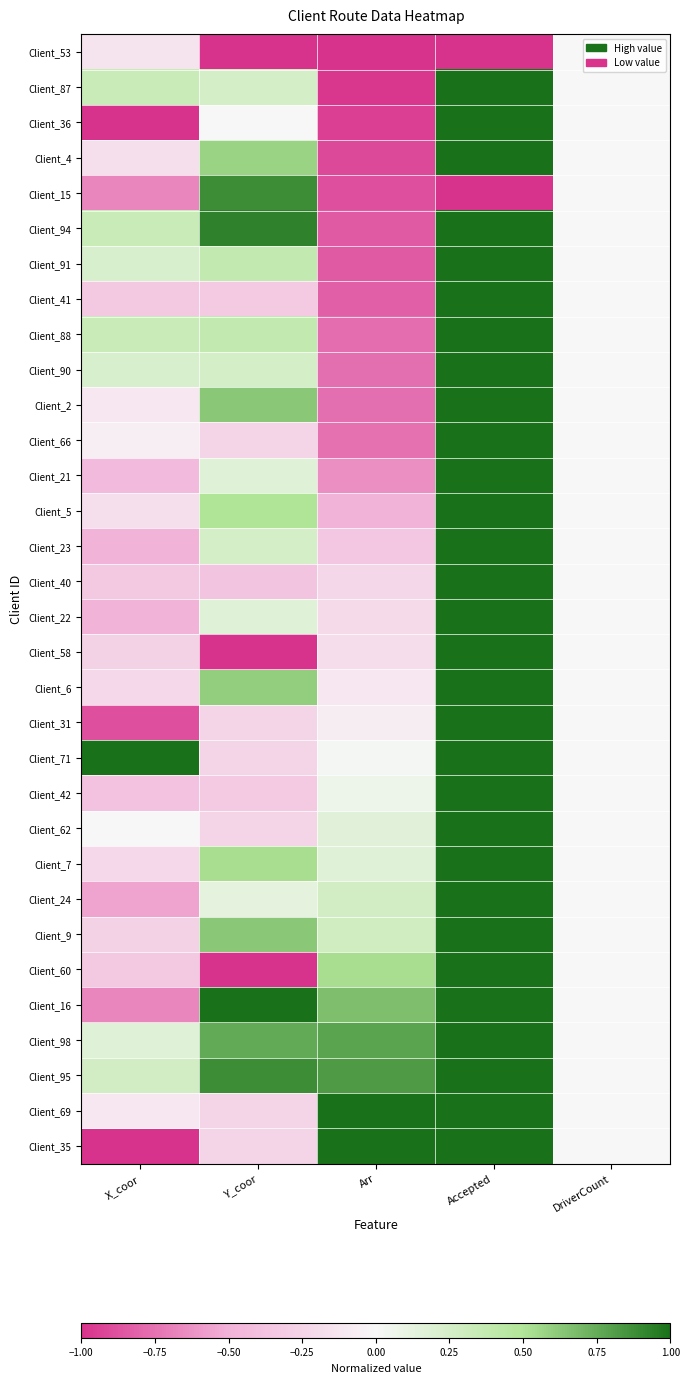

What is the smallest value displayed?

-1.0